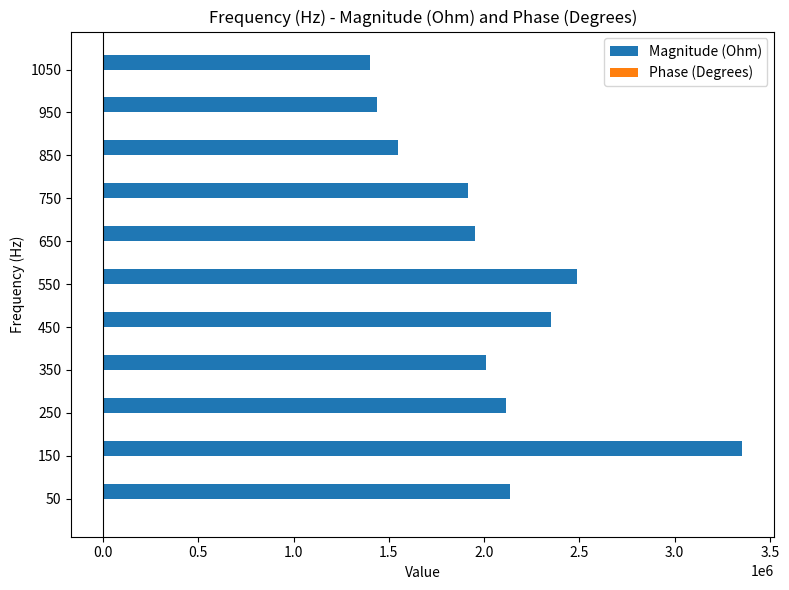

What is the maximum value shown in the chart?

3355977.2